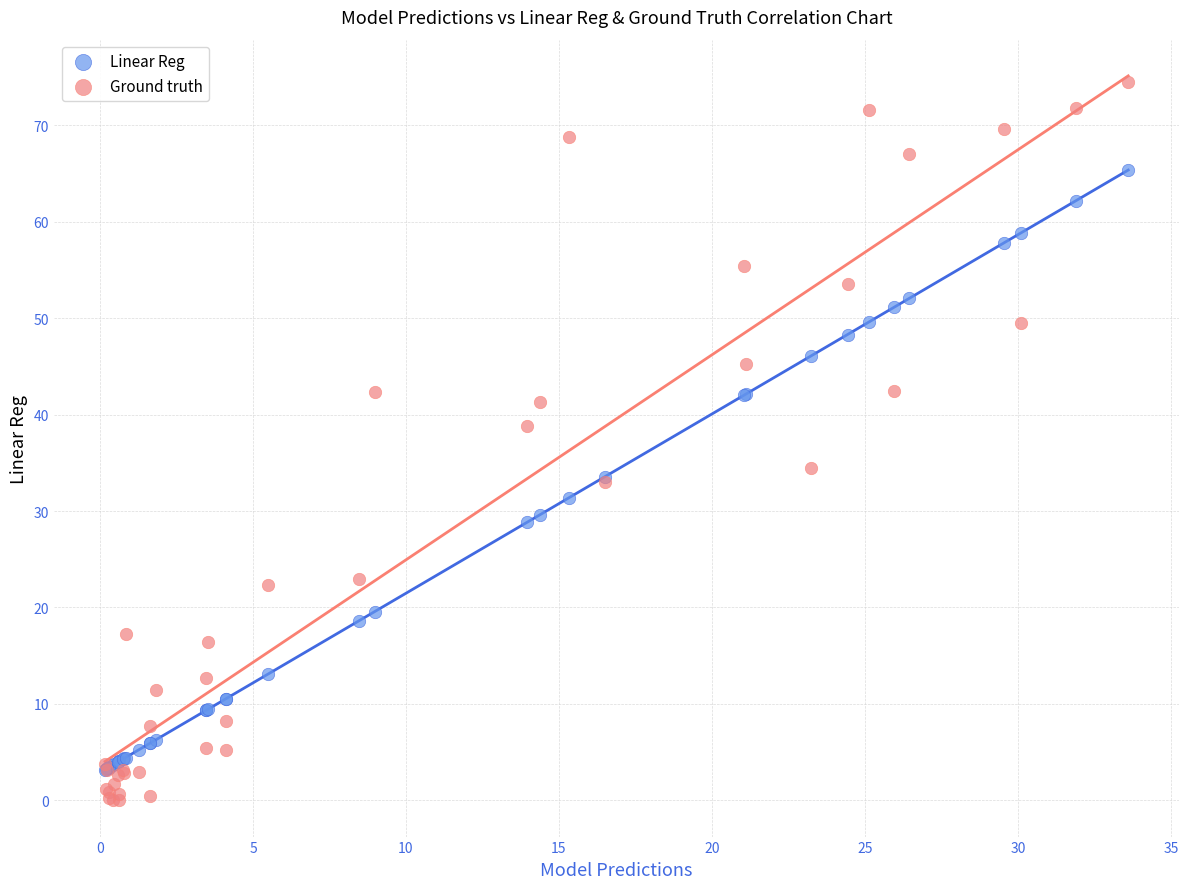

Which series has the largest Y range (max minus min)?

Ground truth